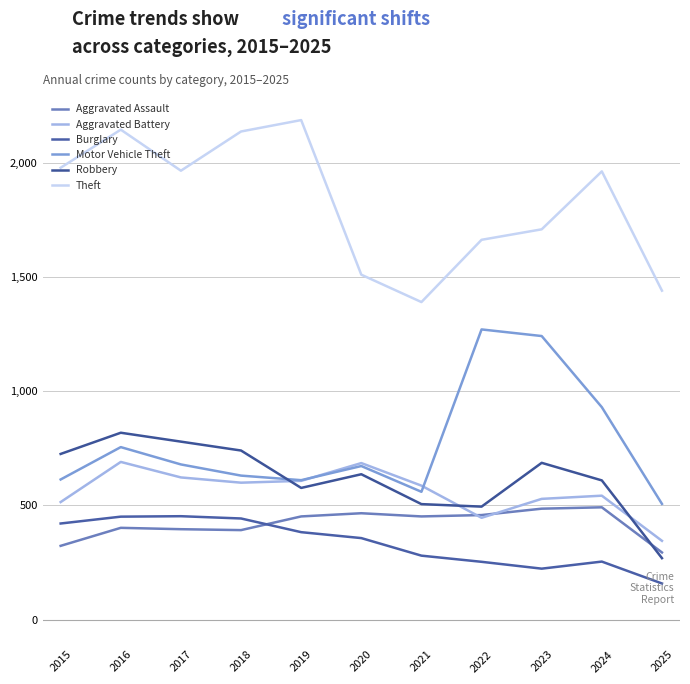

Read the Motor Vehicle Theft value at 2022.

1272